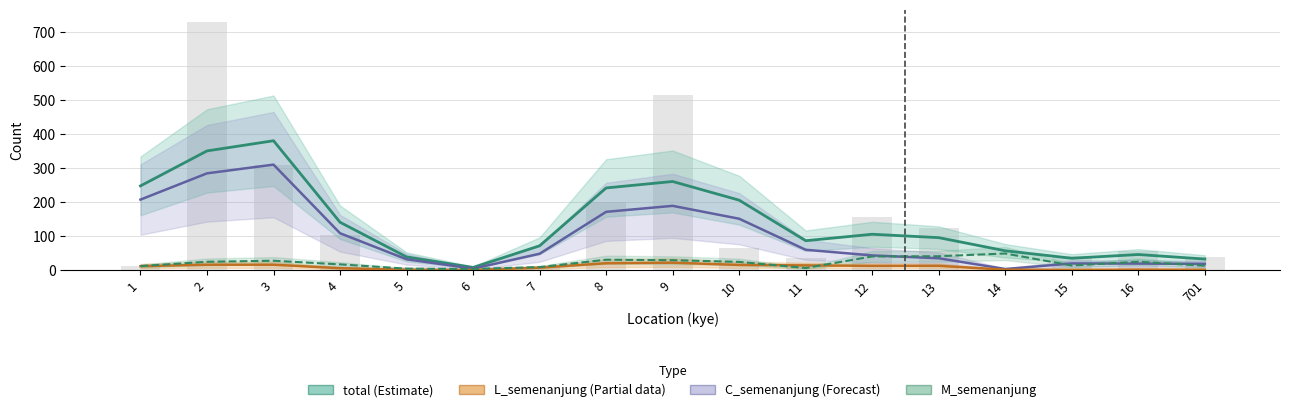

What is the value of the L_semenanjung (Partial) bar at the 17th from the left?

0.7